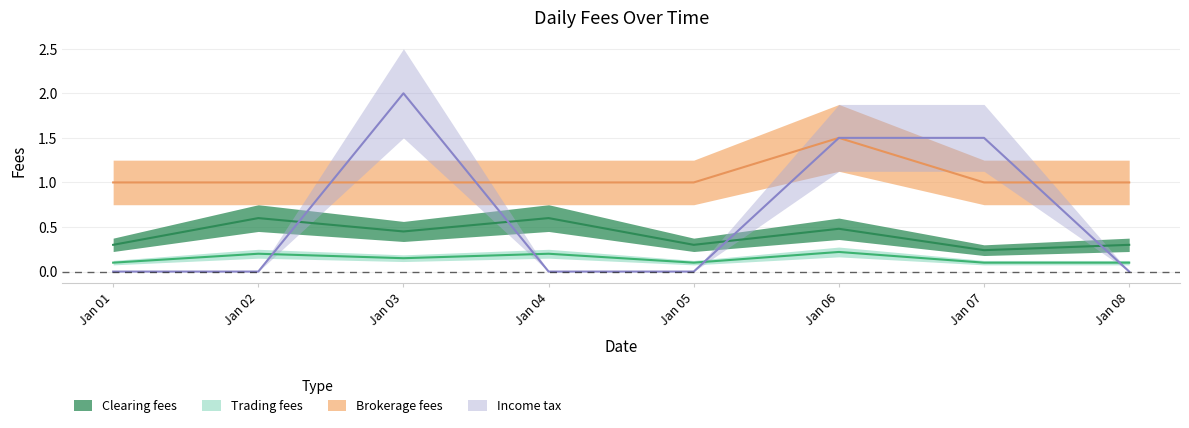

Which category has the highest value across all series?

Jan 03